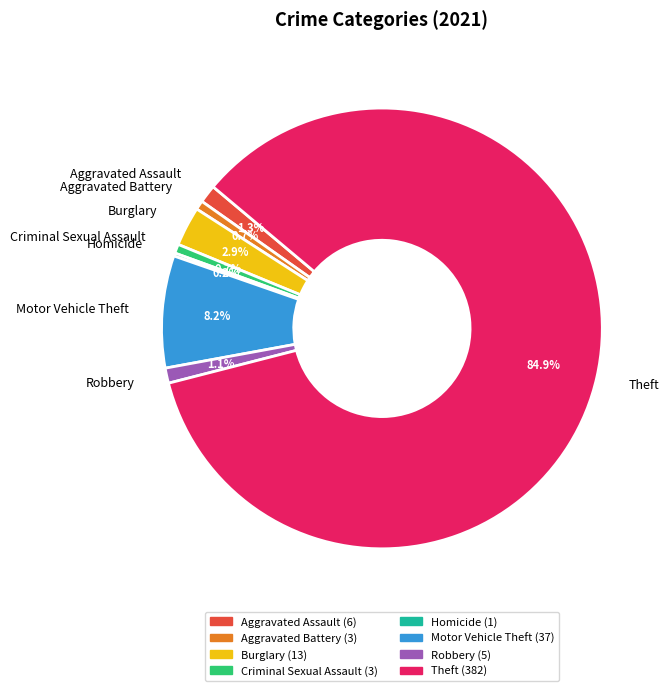

To the nearest percent, what is the difference between the largest and smallest slice percentages?

85%